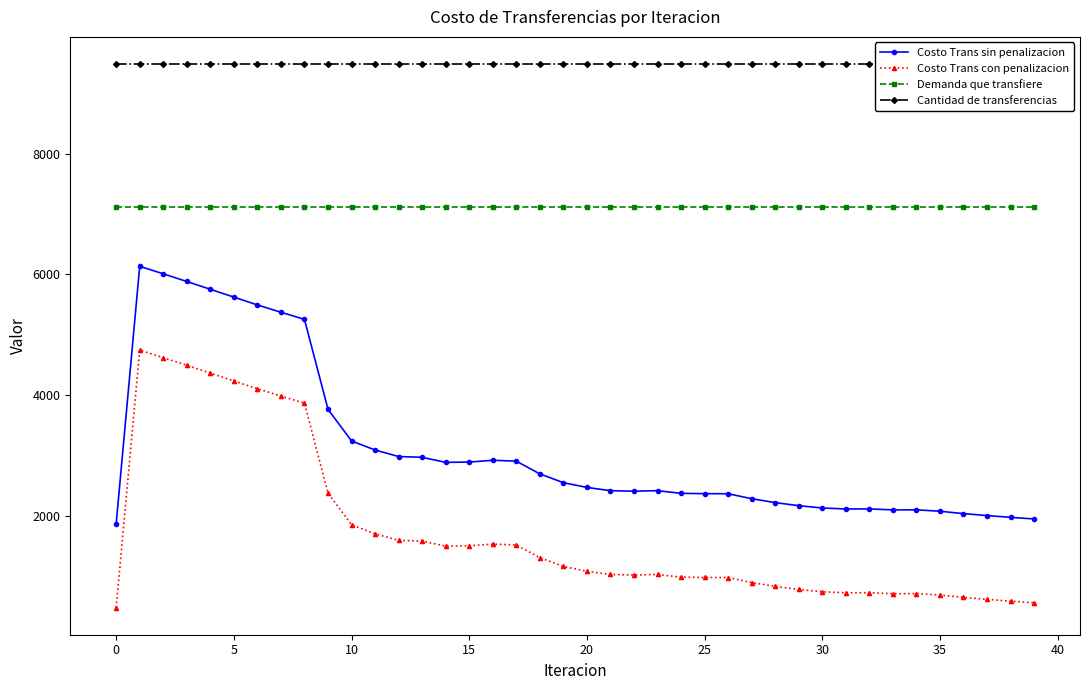

Does the chart have visible grid lines?

No